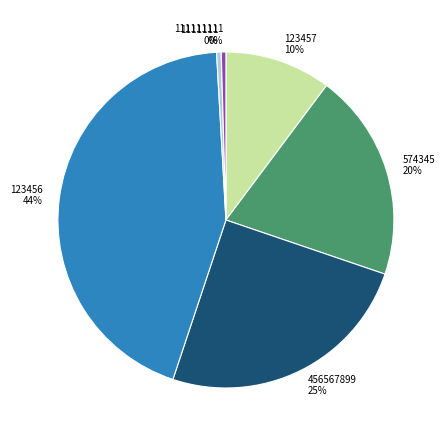

Approximately how many times larger is the value at 574345 compared to 123457?

2.0